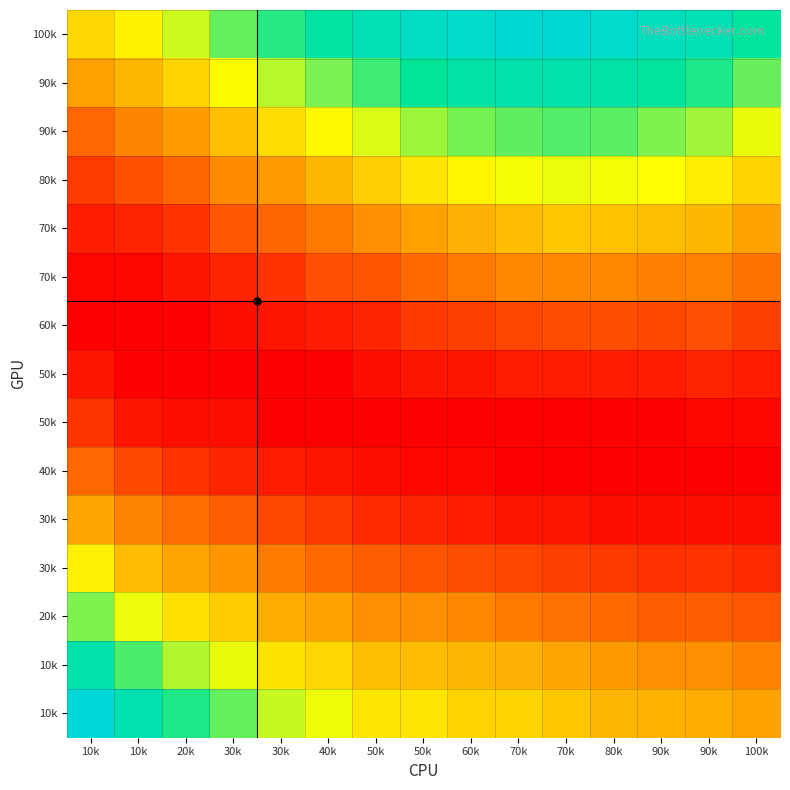

What is the total value across all series at 80k?

0.3